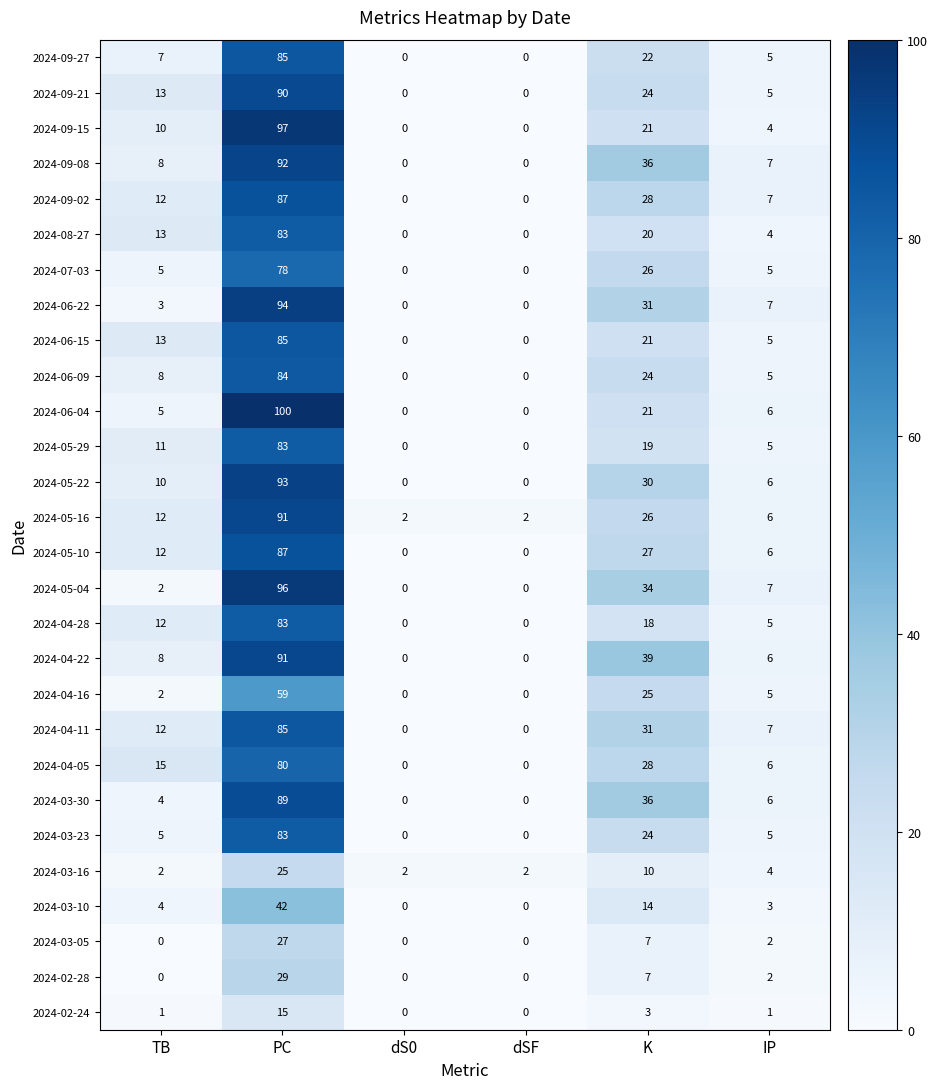

Which series has the largest range (max minus min)?

2024-06-04